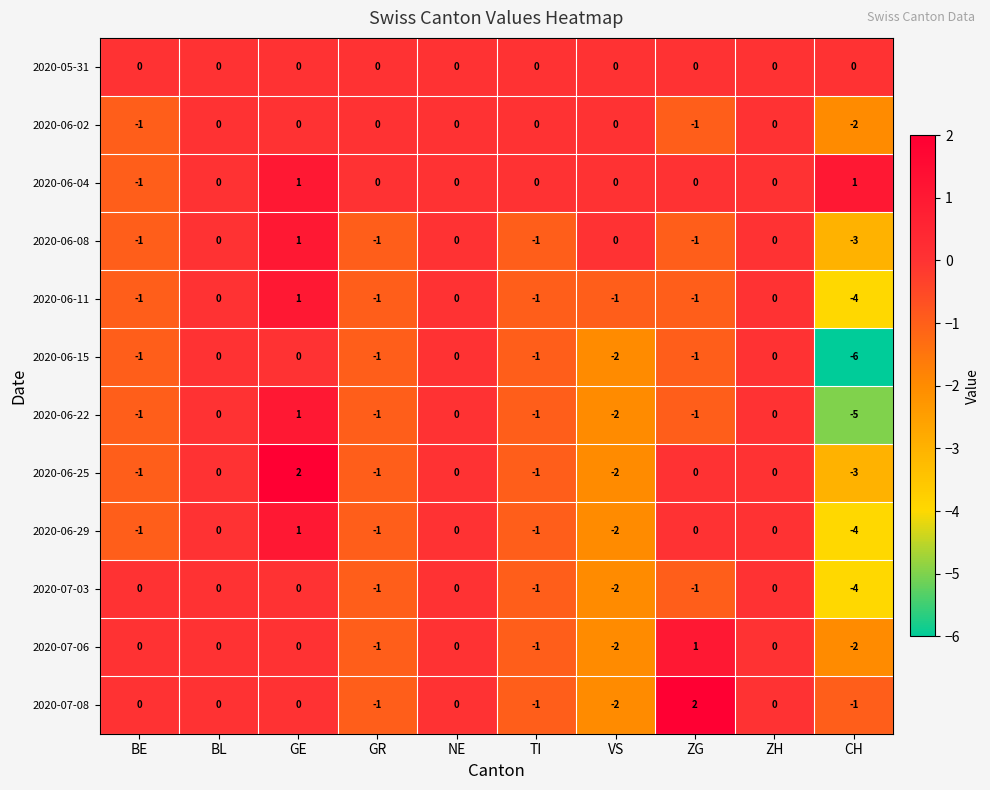

Is it true that 2020-06-04 equals 1 at NE?

False